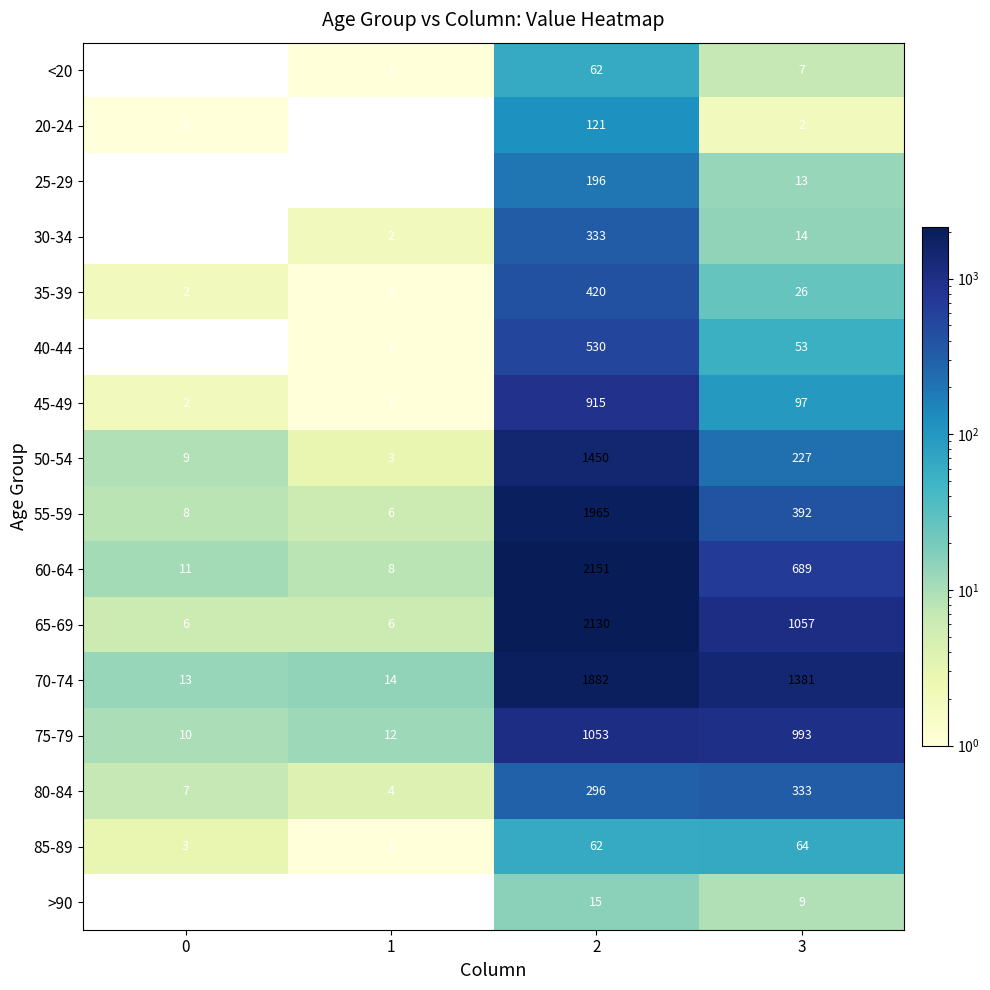

Which series has the largest total across all categories?

70-74